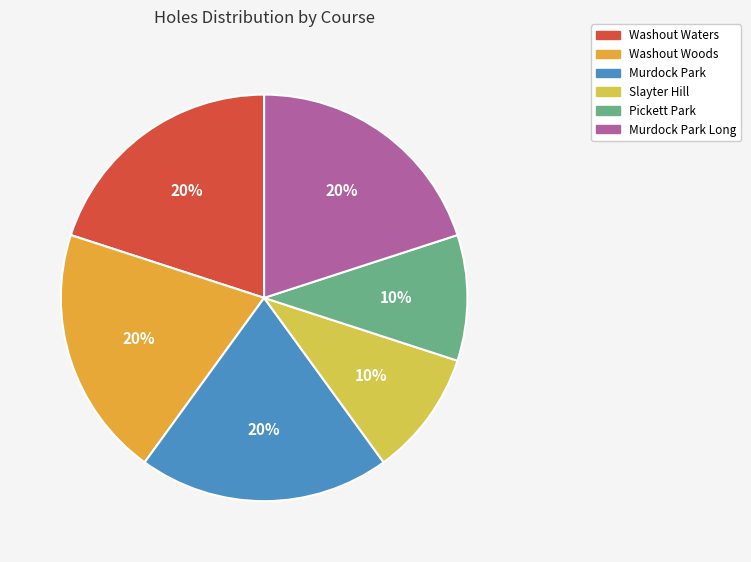

To the nearest percent, what is the average slice percentage?

17%